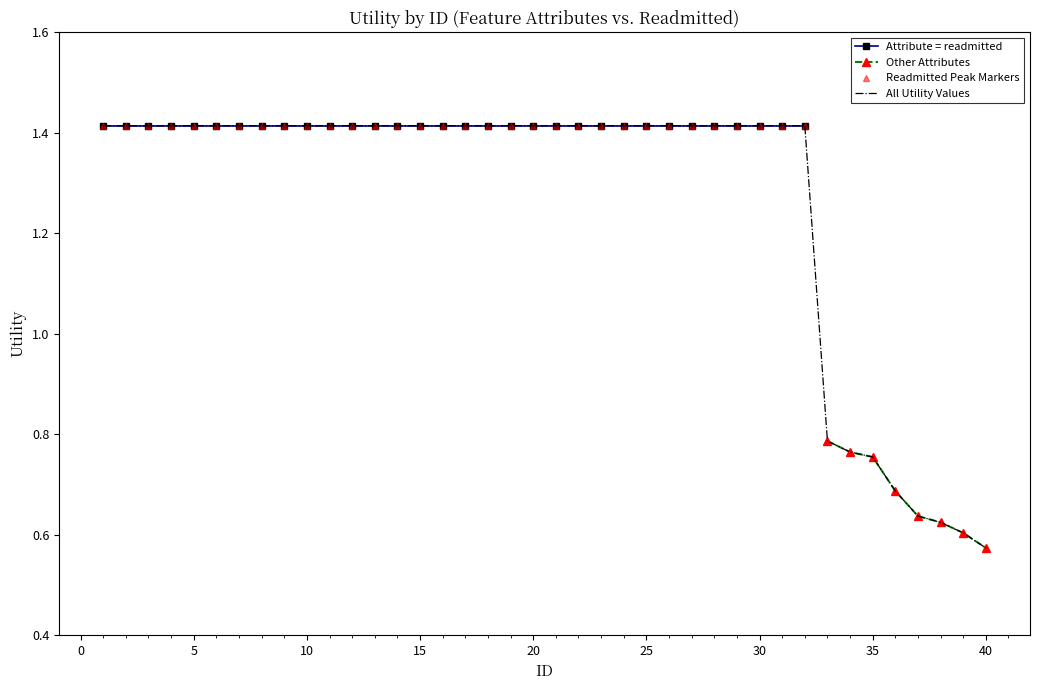

Which has a higher value, 15 or 7?

15